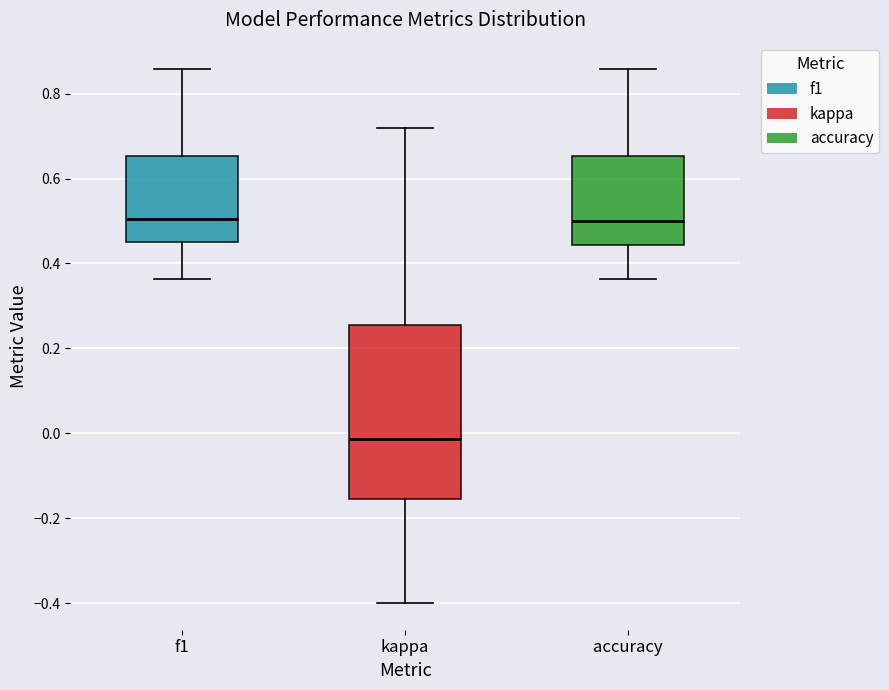

Reading left to right, transcribe this box plot: for each box, give where its median line is, the range the box spans, and where its two whiskers end, as read against the y-axis. The values are not printed on the chart, so give them approximately, as read against the axis.

f1: median 0.50, box 0.44 to 0.66, whiskers 0.36 to 0.86
kappa: median -0.02, box -0.16 to 0.26, whiskers -0.40 to 0.72
accuracy: median 0.50, box 0.44 to 0.66, whiskers 0.36 to 0.86